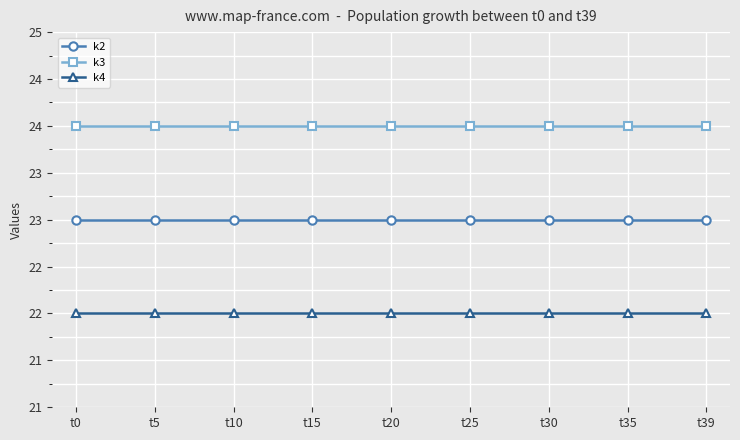

Is this an area chart (filled region under the line)?

No